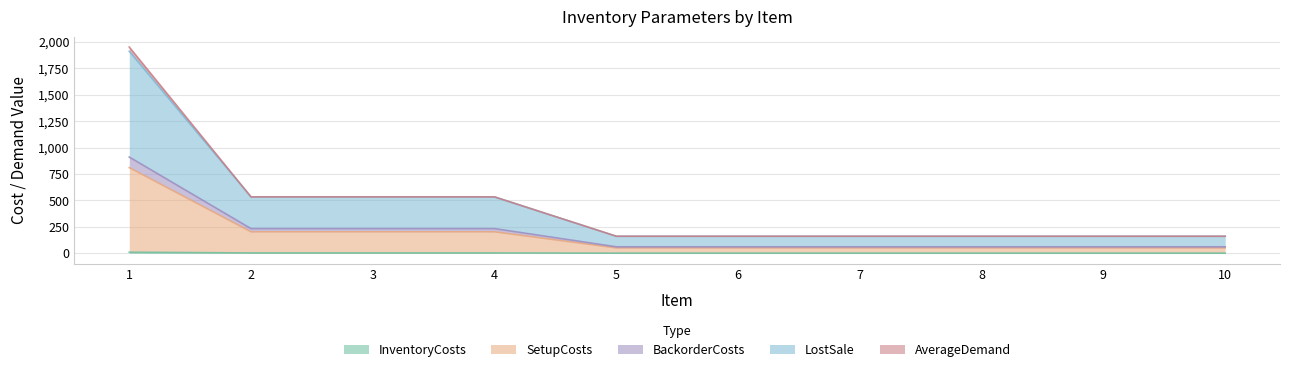

How many lines are shown in the chart?

5